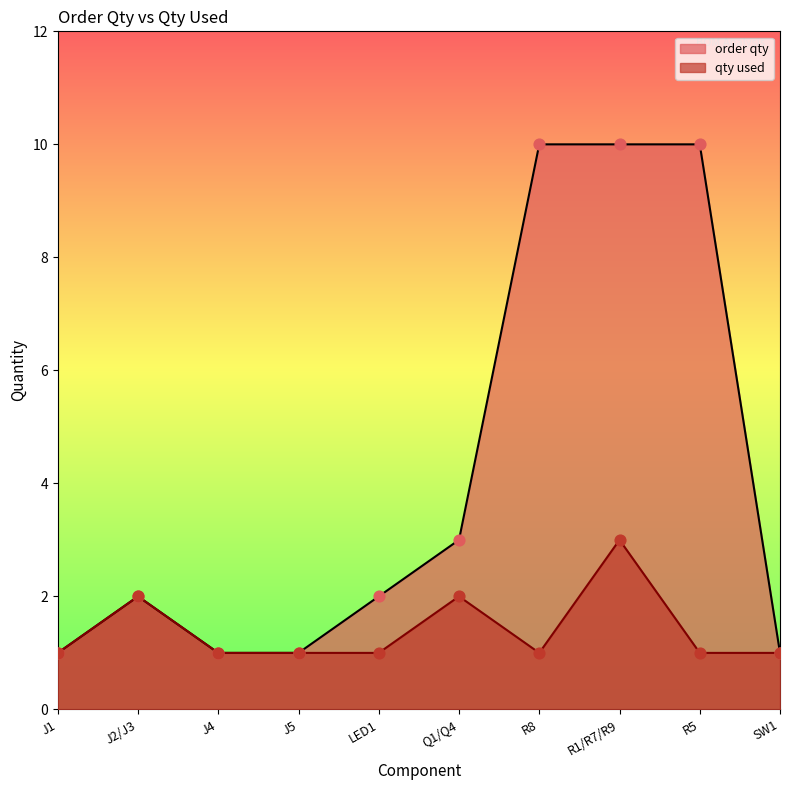

Approximately how many times larger is the value at J5 compared to R1/R7/R9?

0.3